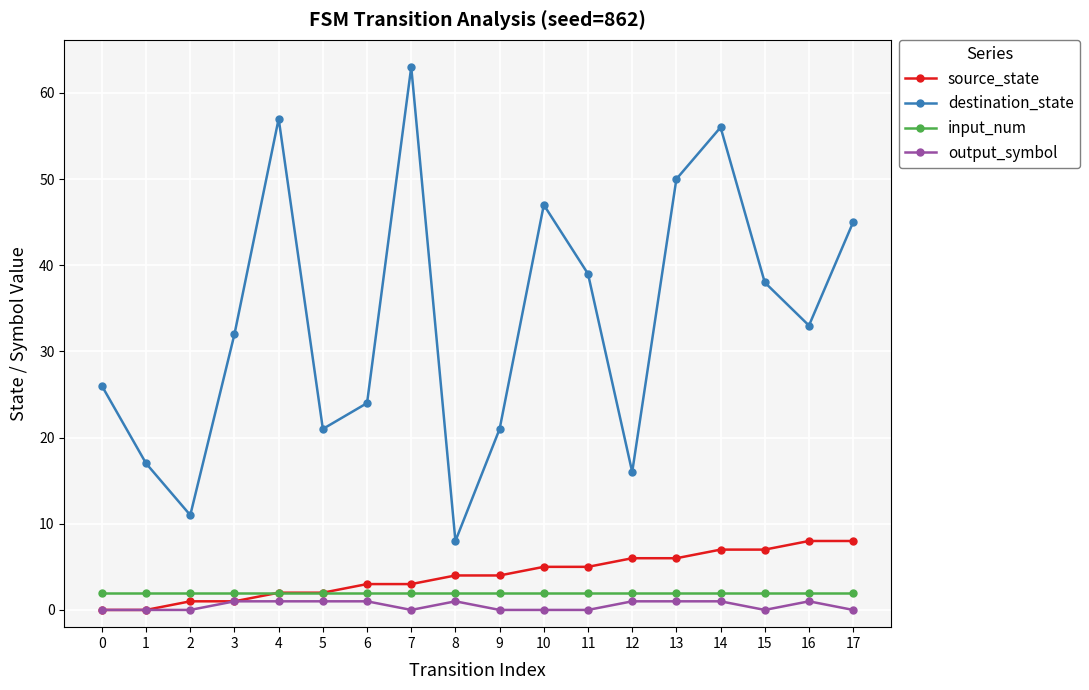

The output_symbol series shows 1 at 4. True or false?

True